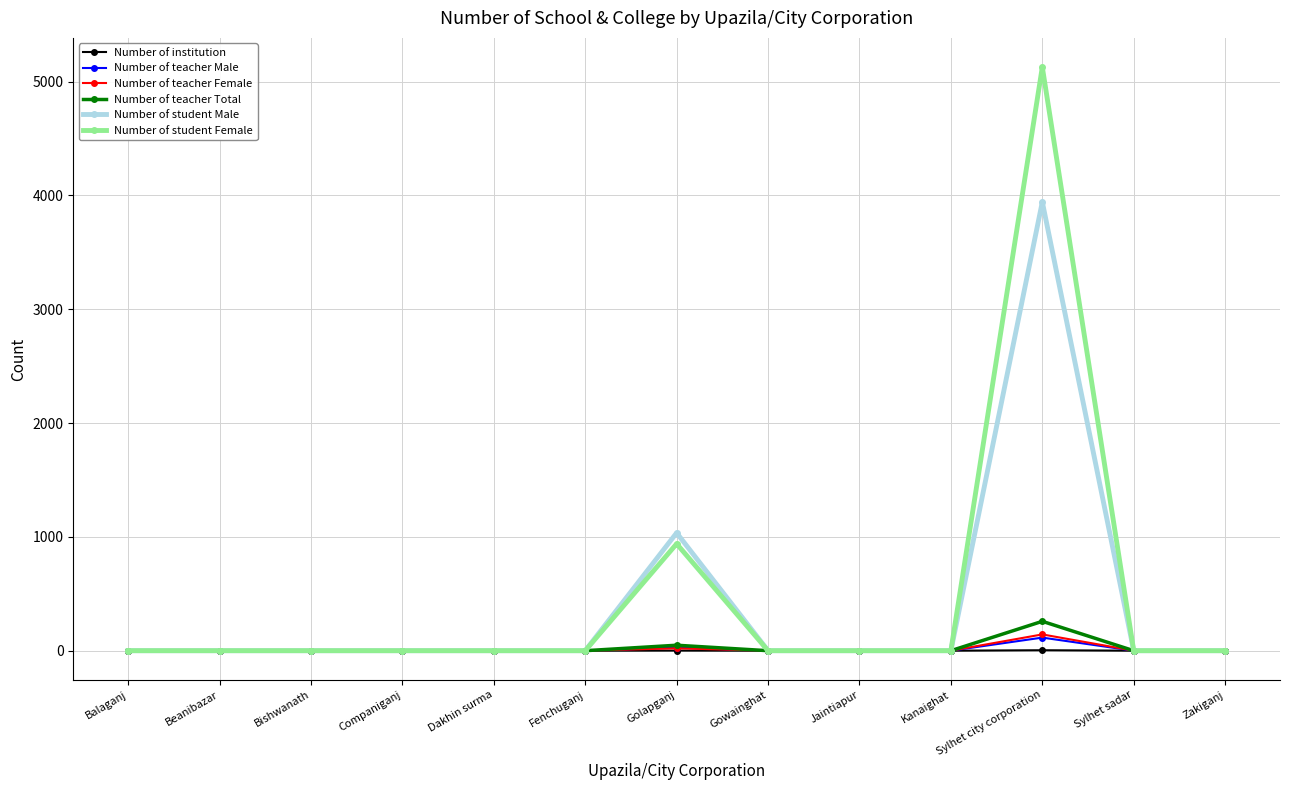

The Number of teacher Male series shows 0 at Kanaighat. True or false?

True